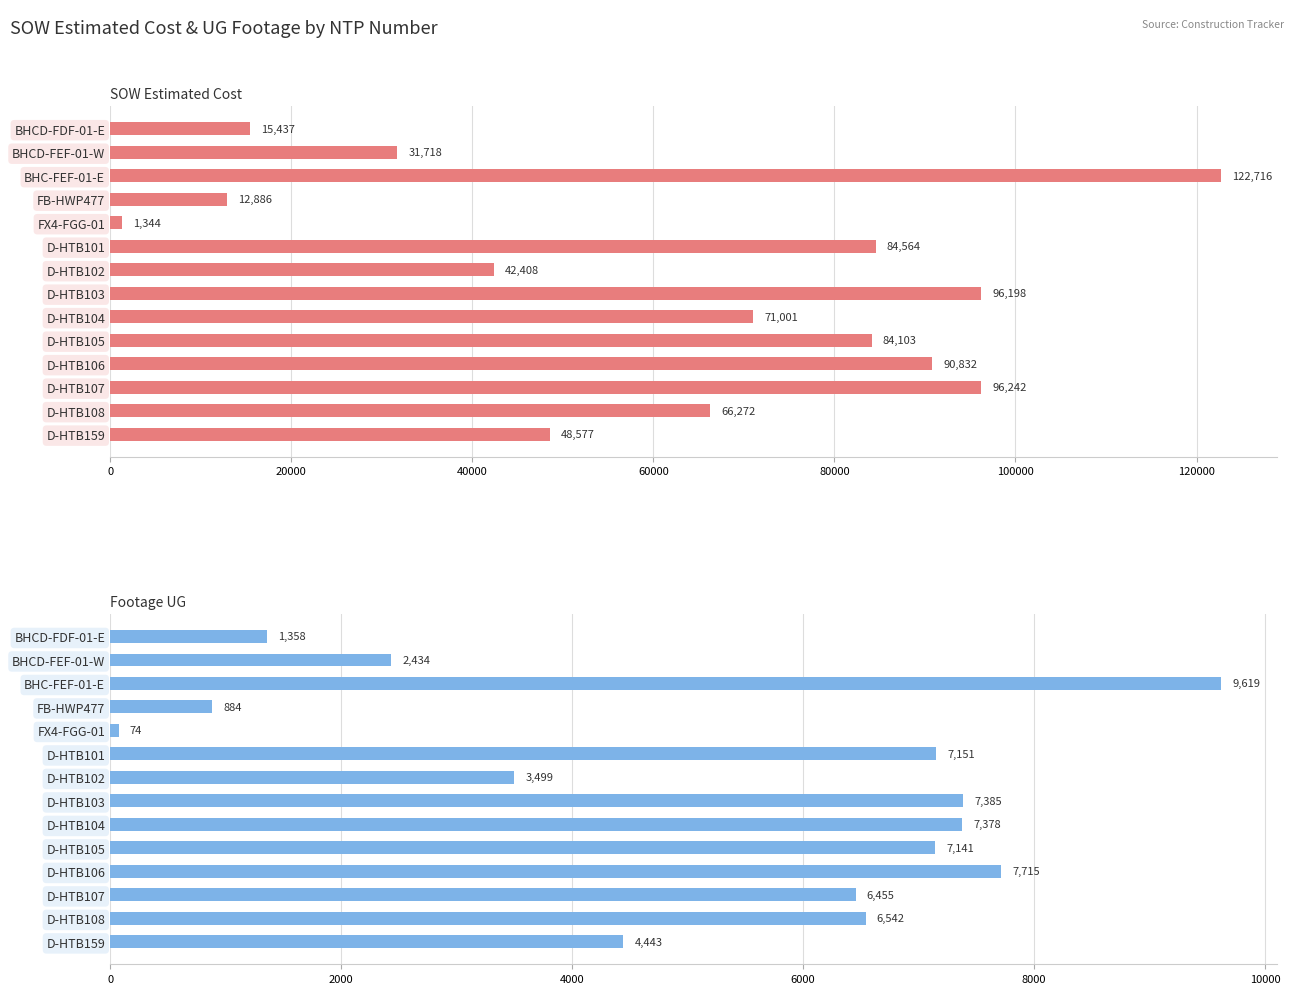

What is the difference between the second highest and second lowest values in the Footage UG series?

6831.0